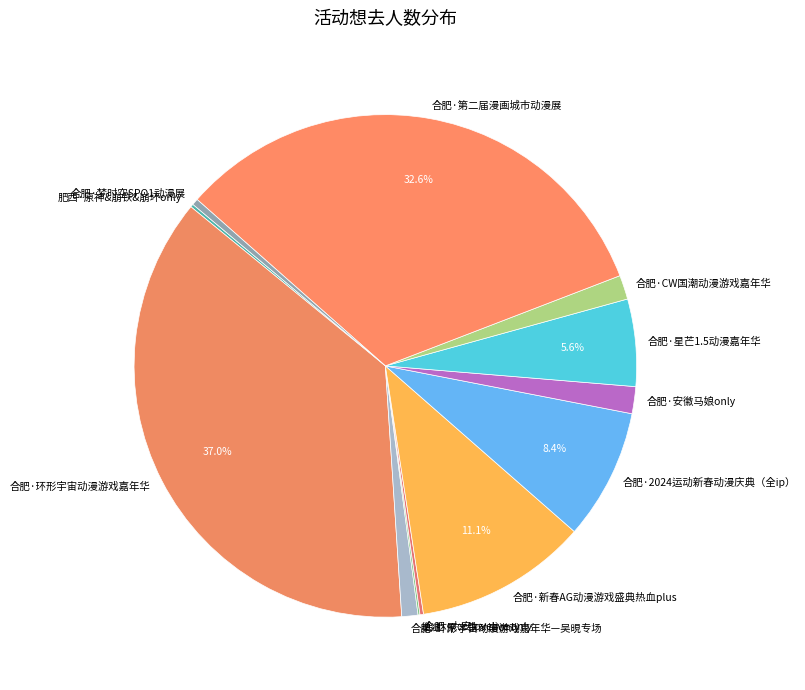

To the nearest percent, what is the difference between the largest and smallest slice percentages?

37%